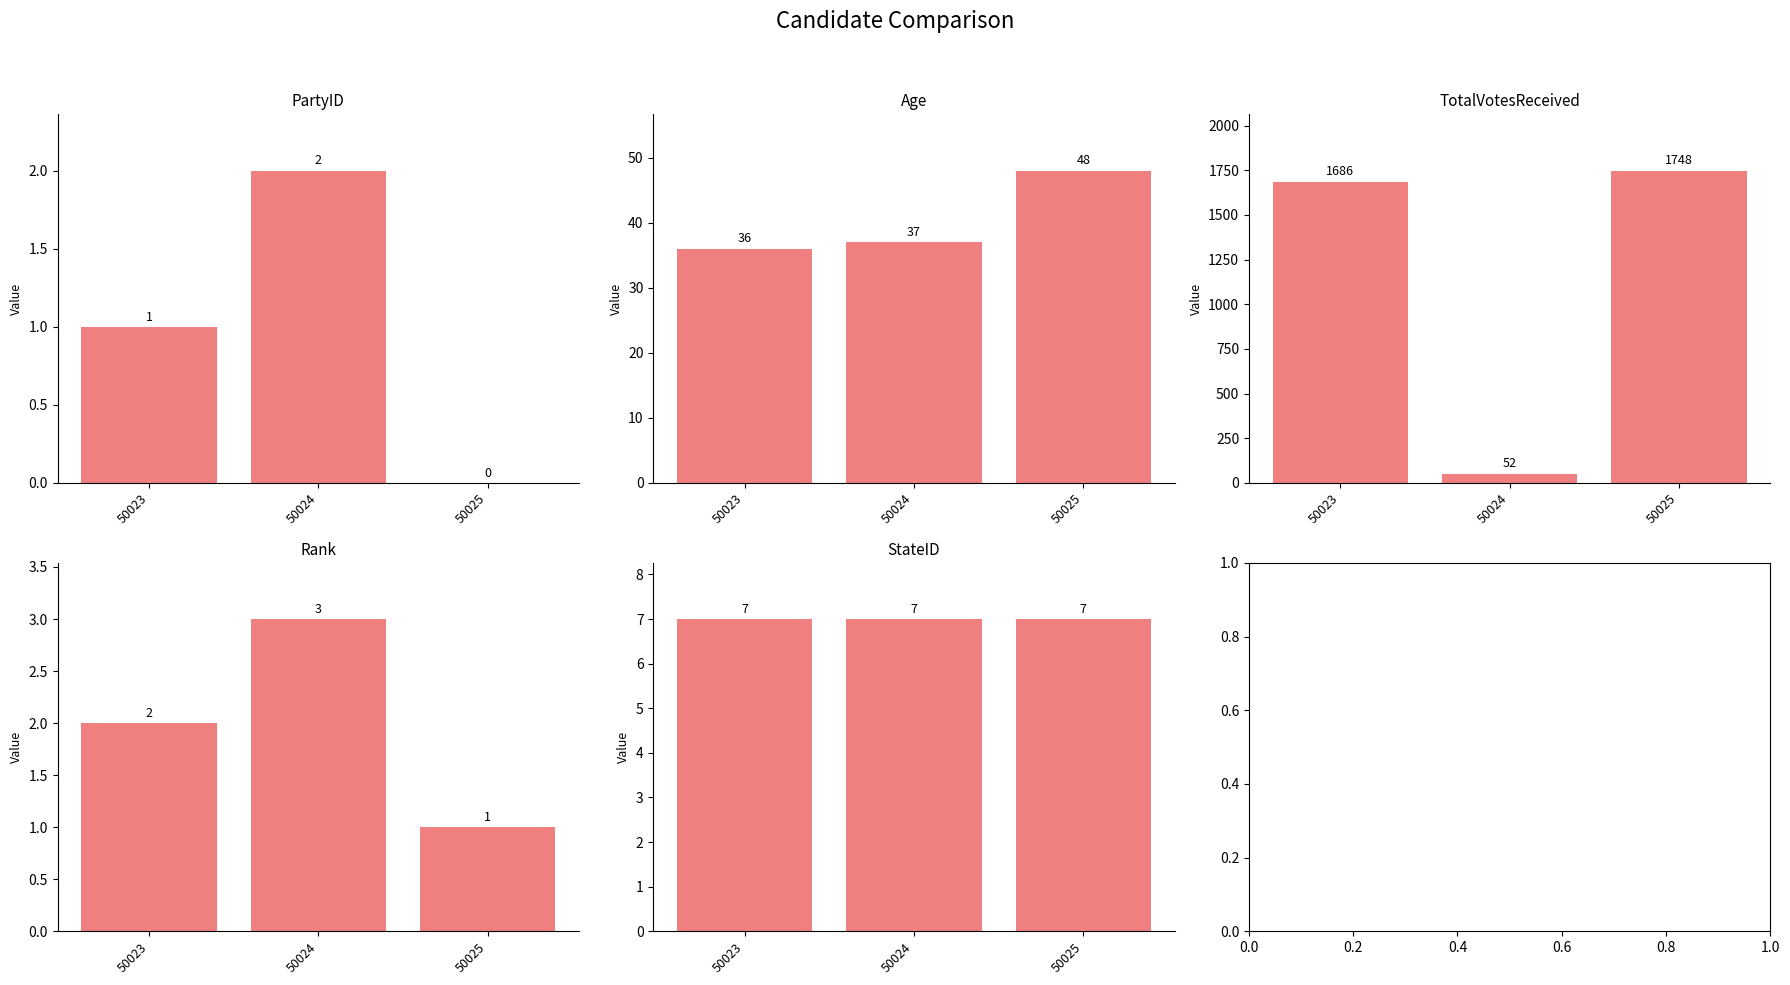

At which category is the sum across all series the highest?

50025